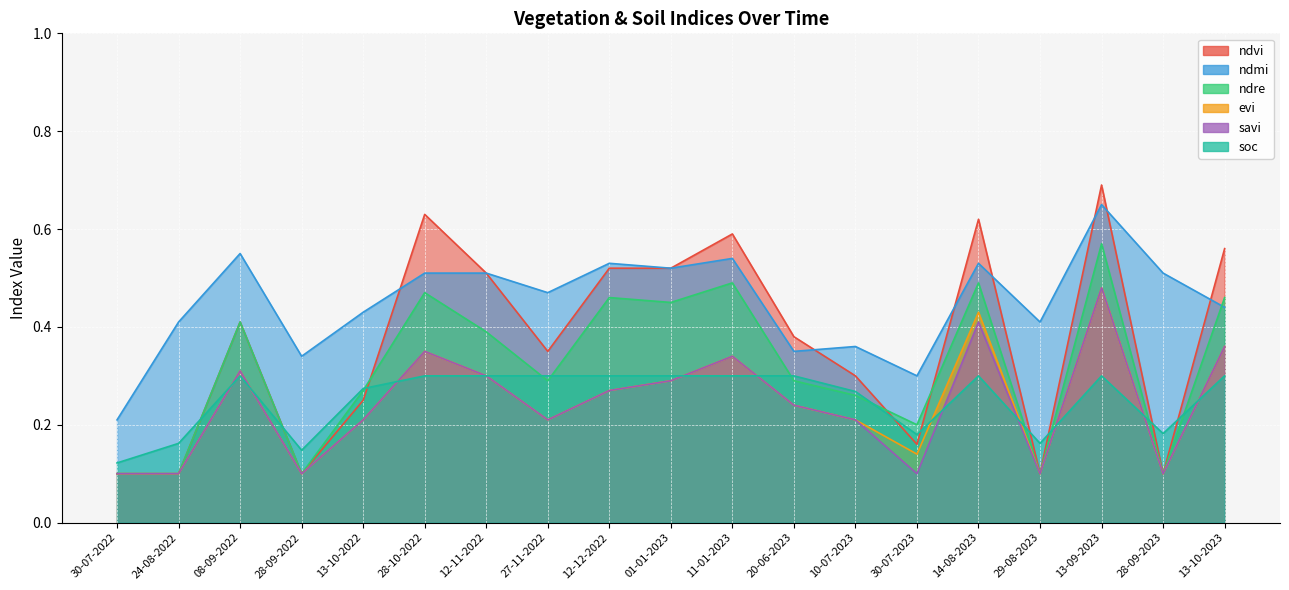

How many interior local valleys does the ndmi series have?

6